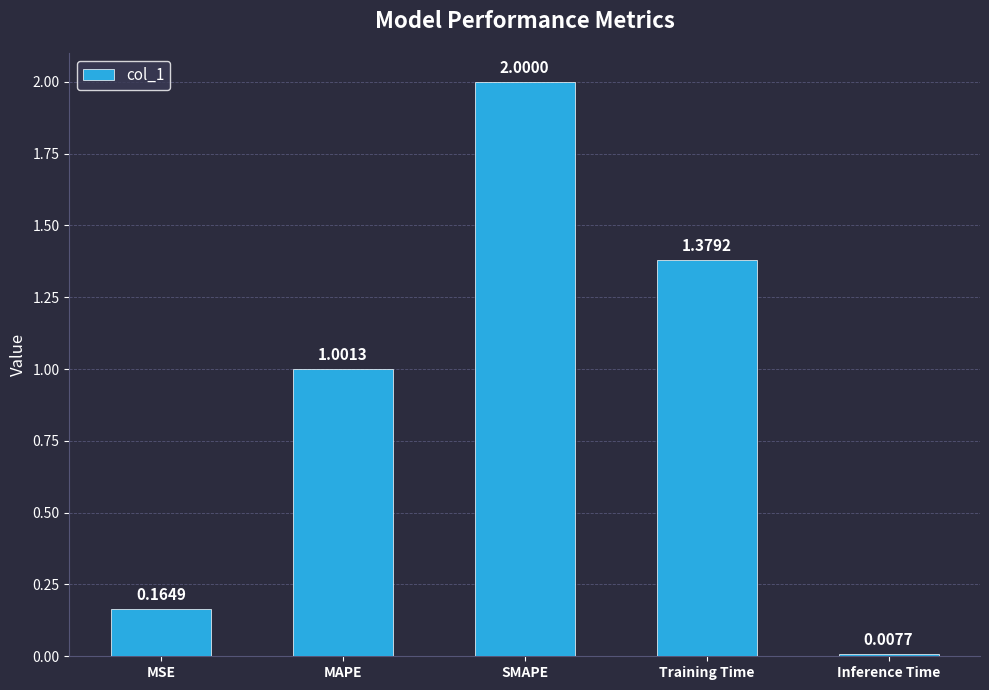

At which label is the value closest to 1?

MAPE